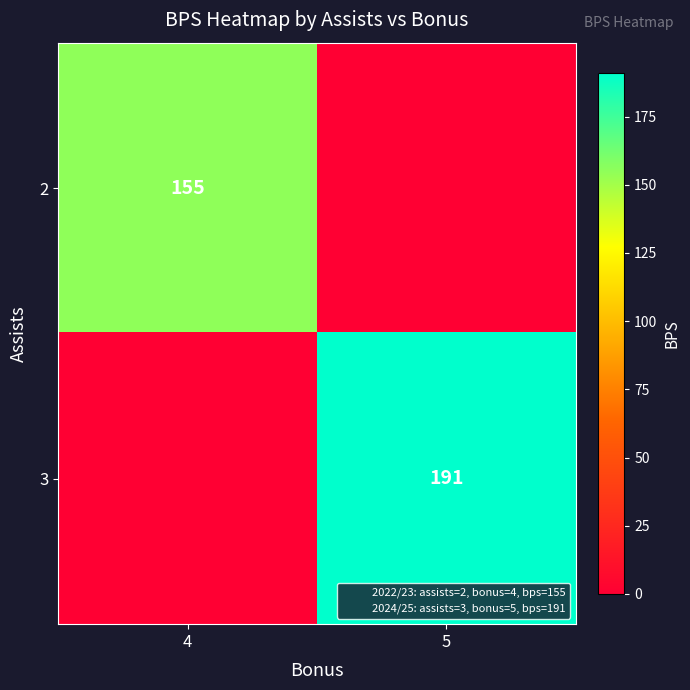

What is the average value of the 3 series?

96